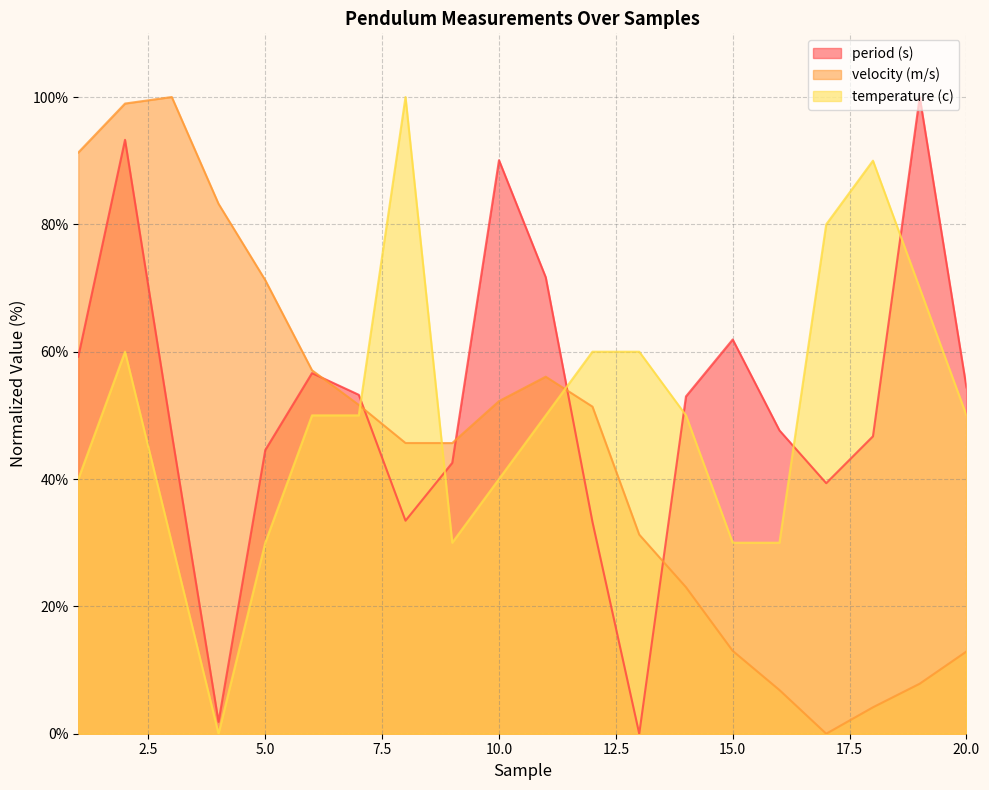

Rank the series at 2 from lowest to highest value.

temperature (c), period (s), velocity (m/s)